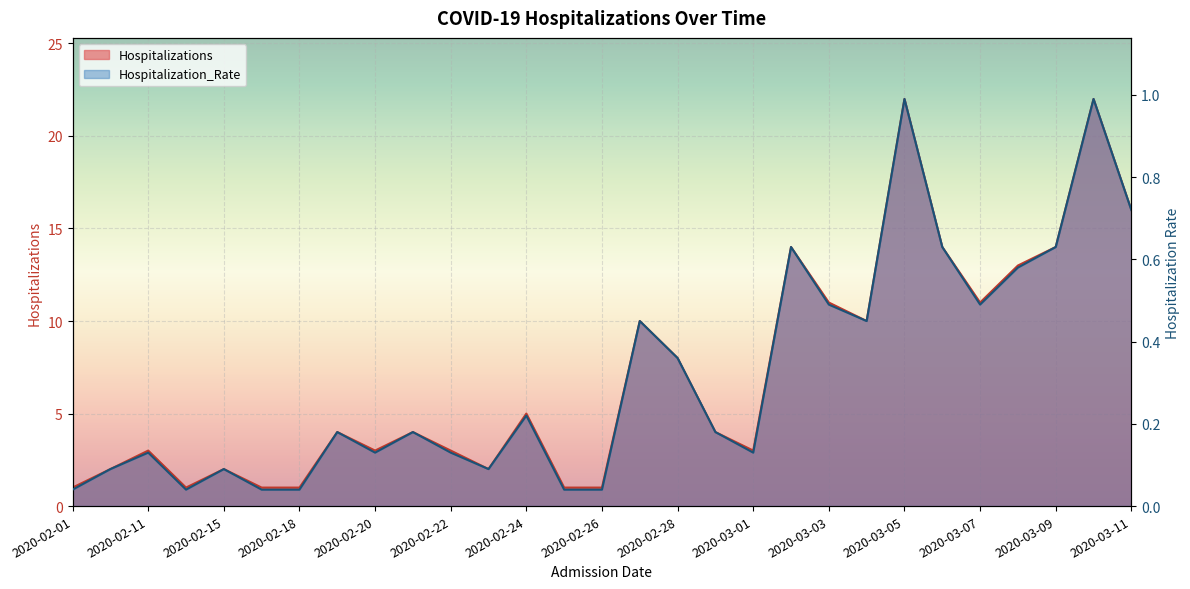

Between 2020-03-06 and 2020-03-09, which is larger?

2020-03-06